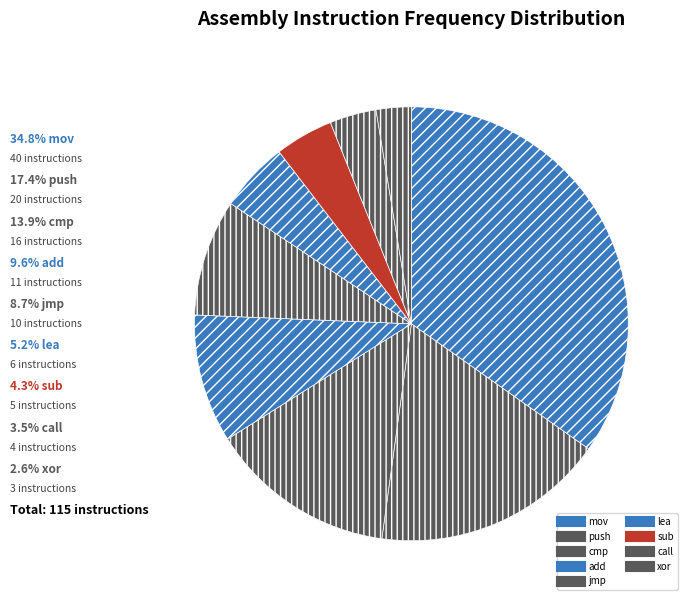

Count the number of slices in the pie.

9